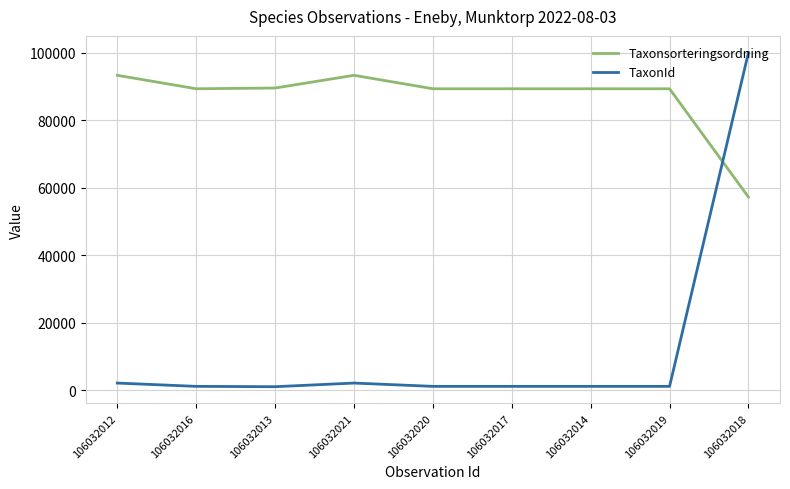

What position from the right is 106032021?

6